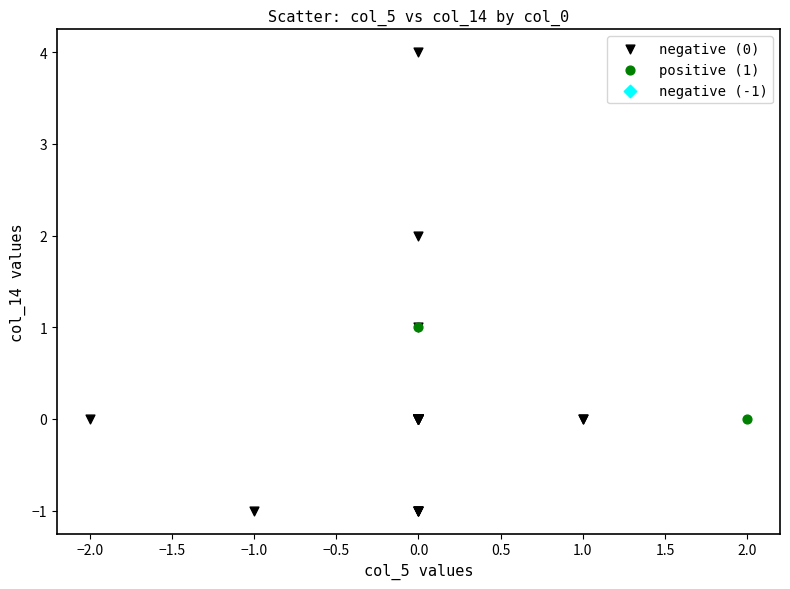

Which series reaches the minimum Y coordinate?

negative (0)